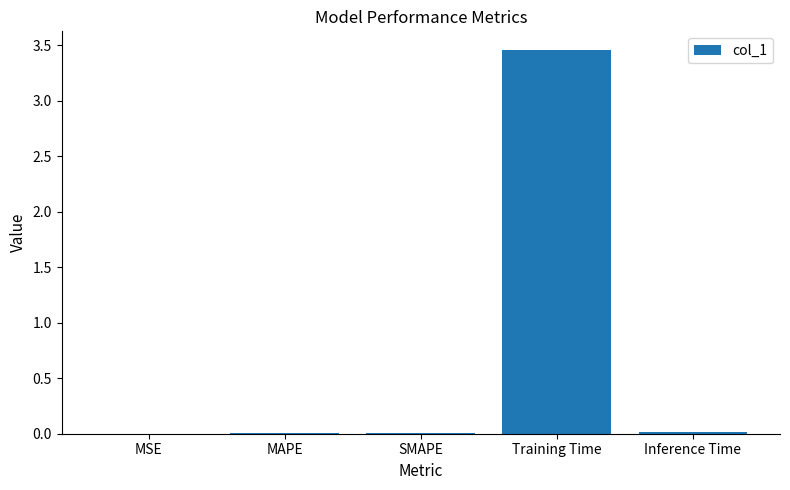

Is it true that the value at Training Time is 6.1?

False